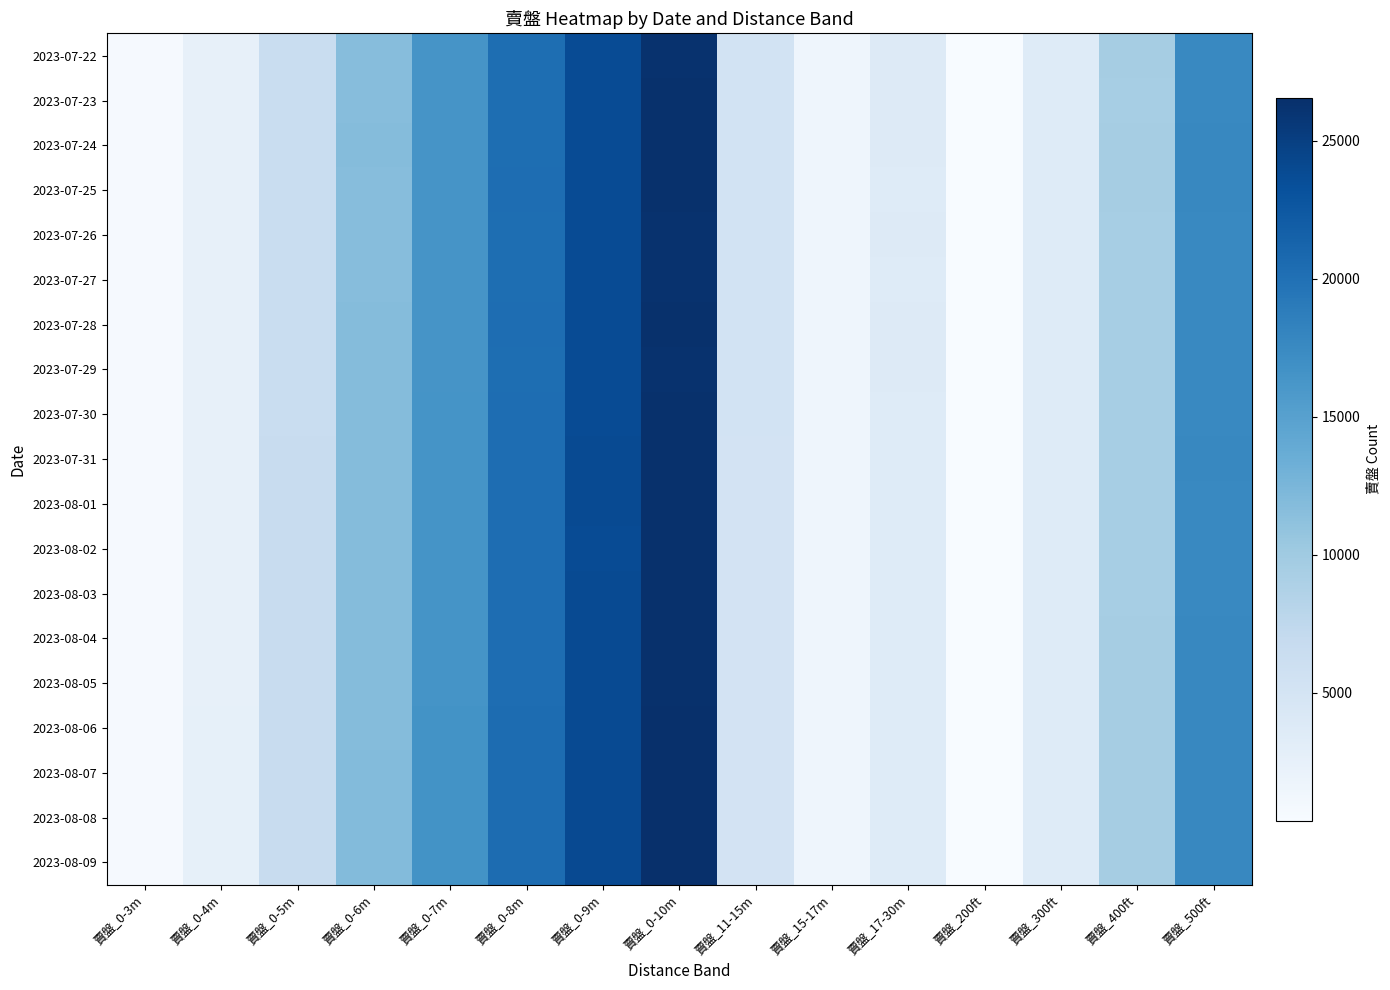

Rank the series by their maximum value, from lowest to highest.

2023-07-22, 2023-07-27, 2023-07-26, 2023-07-29, 2023-07-28, 2023-07-23, 2023-07-24, 2023-07-25, 2023-07-30, 2023-08-02, 2023-08-01, 2023-08-03, 2023-07-31, 2023-08-04, 2023-08-05, 2023-08-06, 2023-08-08, 2023-08-07, 2023-08-09